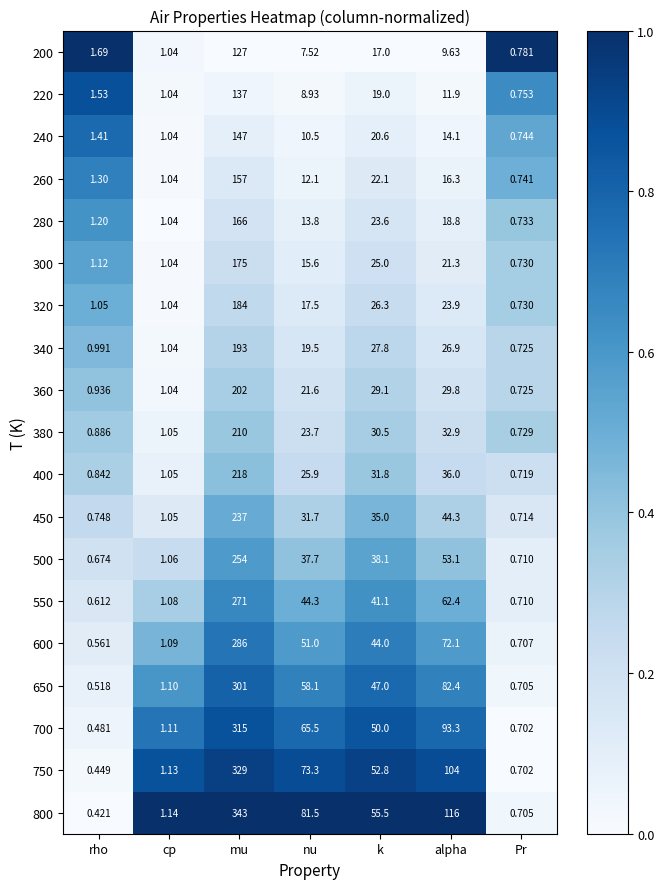

At which category is the sum across all series the highest?

mu